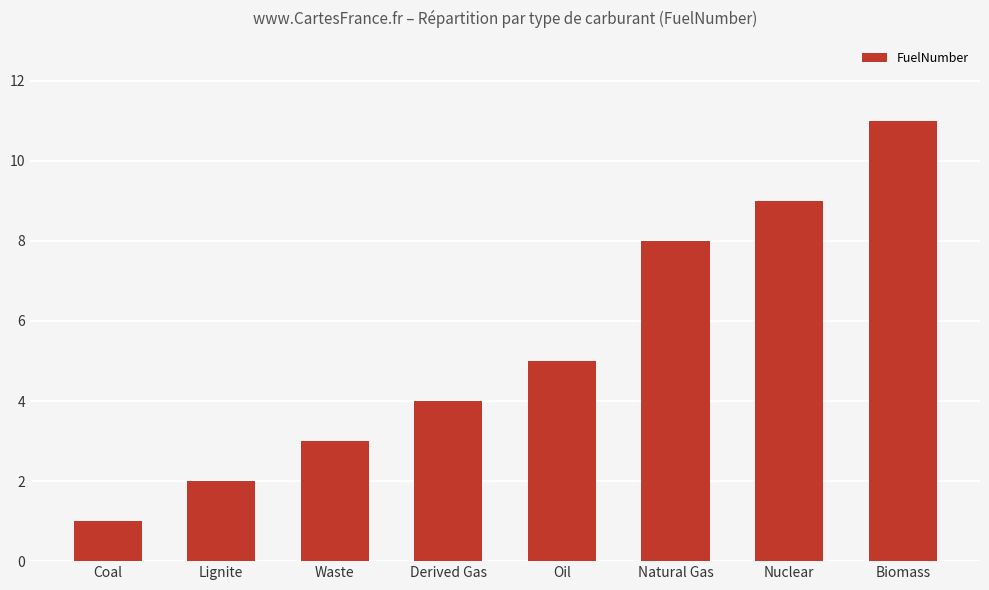

Does the chart contain any negative values?

No